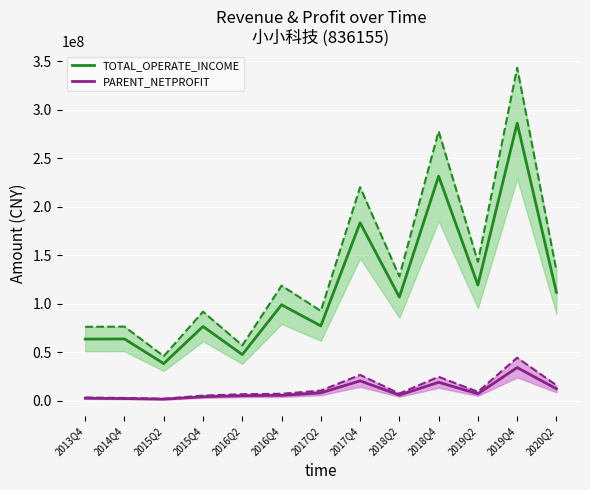

True or false: TOTAL_OPERATE_INCOME and PARENT_NETPROFIT cross at least once.

False